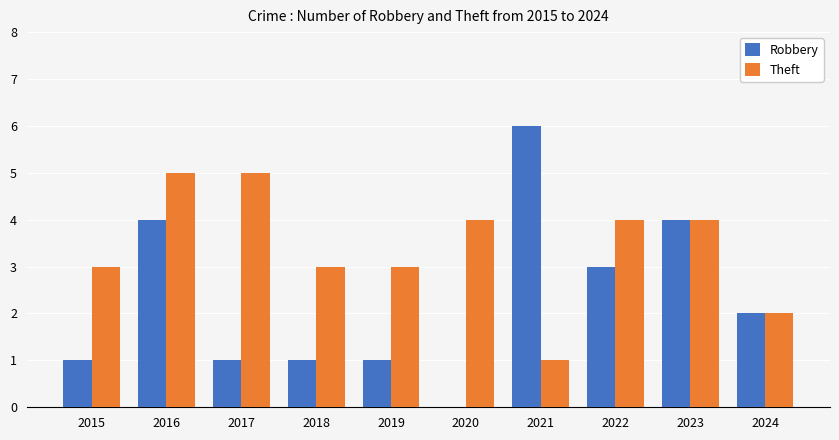

Which series has the largest total across all categories?

Theft